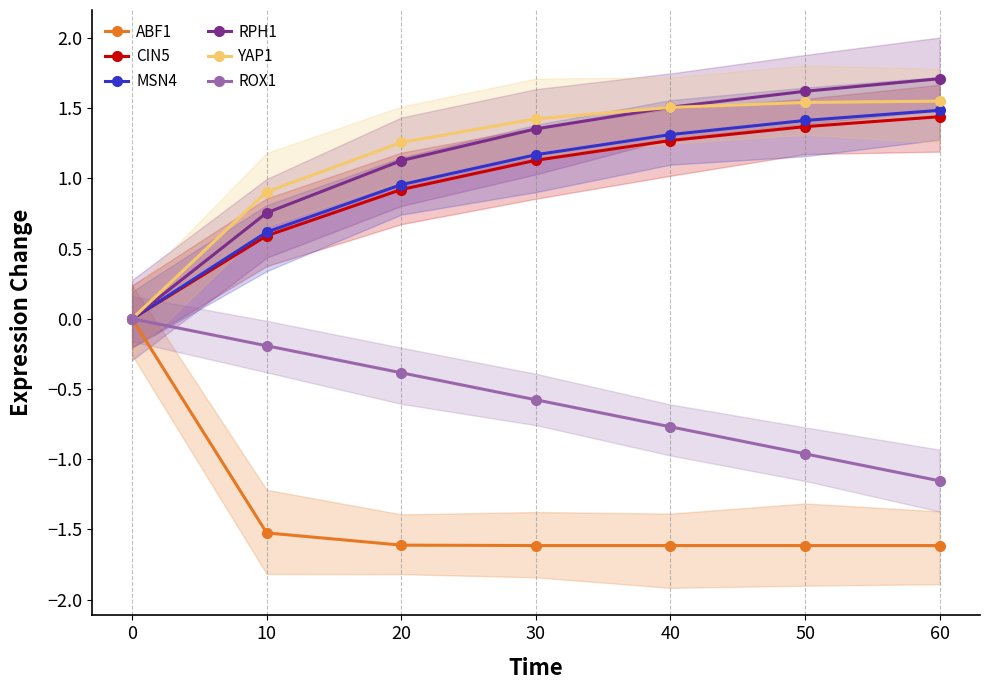

How many values in YAP1 are above zero?

6